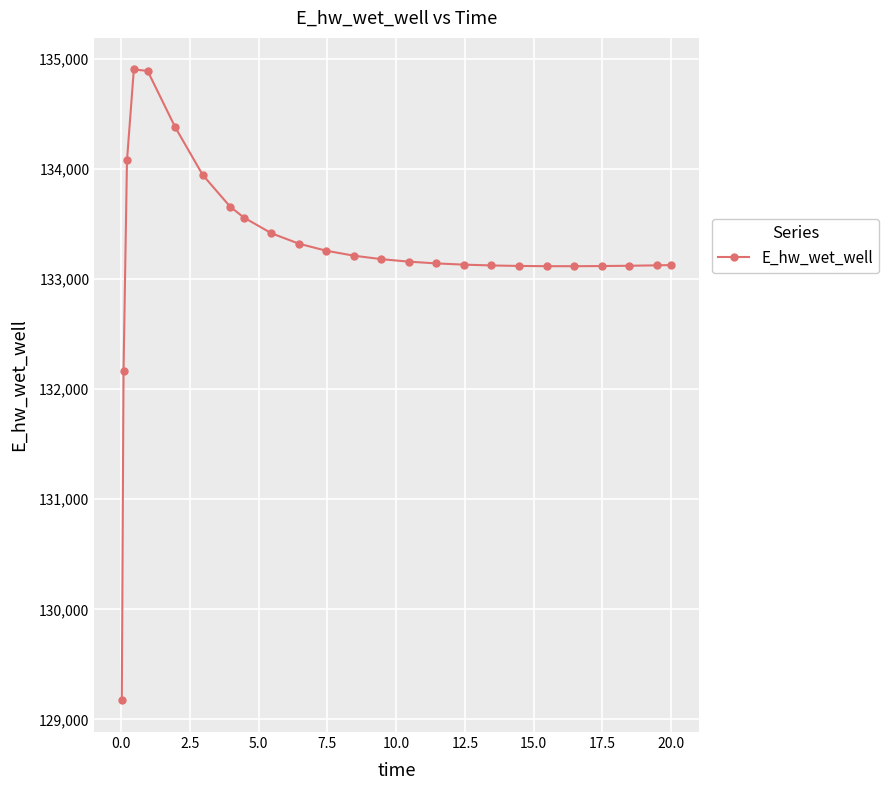

What is the difference between the maximum and minimum values?

5729.5